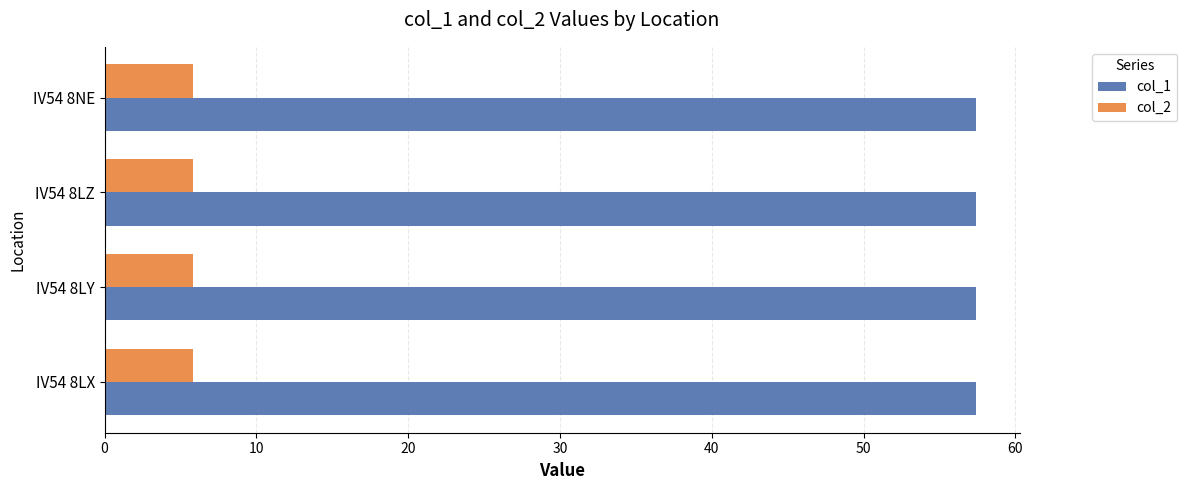

True or false: col_2 has a value of 8.7 at IV54 8NE.

False